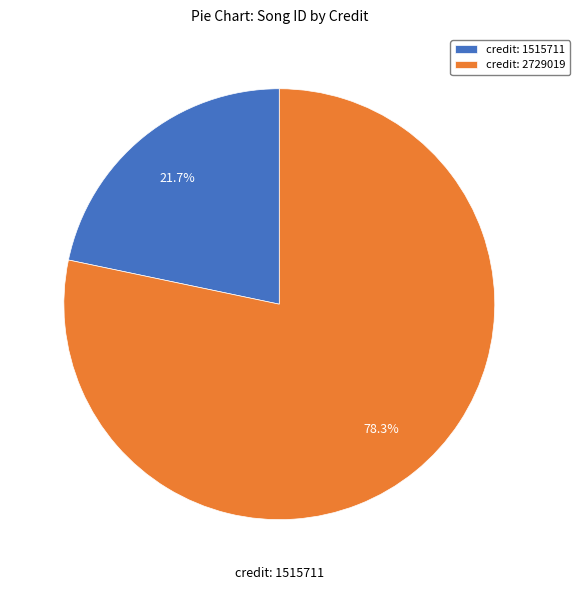

What is the smallest slice in the pie chart?

credit: 1515711